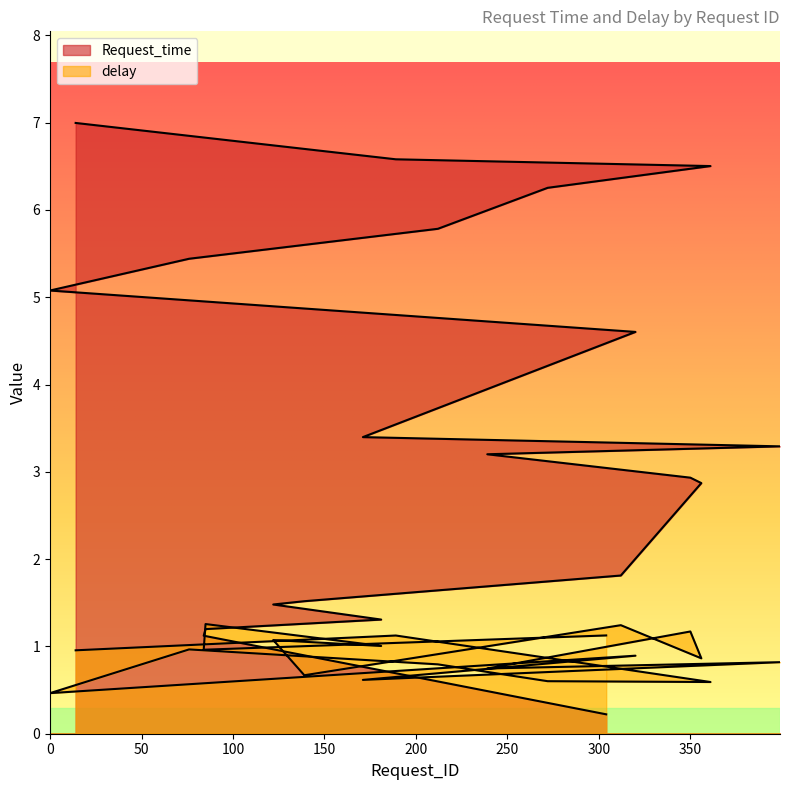

The value of Request_time at 272 is 1.8. True or false?

False